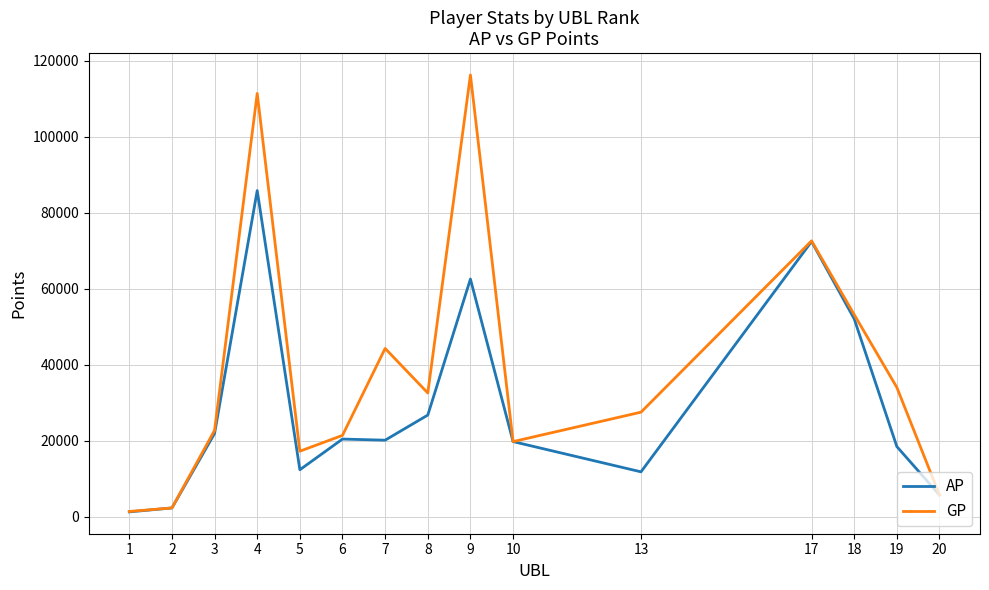

Which series changed the most between 18 and 19?

AP